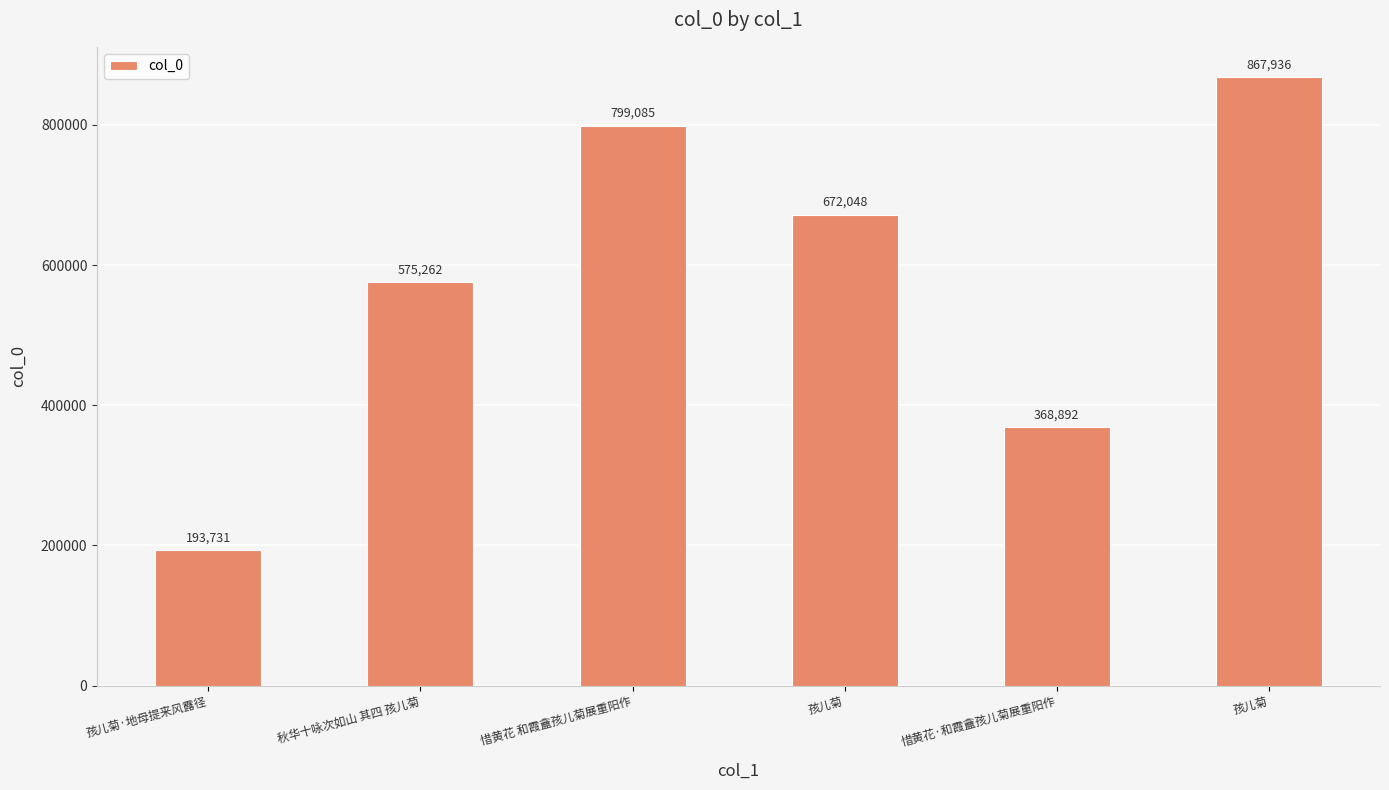

List the labels in order of value, largest first.

孩儿菊, 惜黄花 和霞盦孩儿菊展重阳作, 孩儿菊, 秋华十咏次如山 其四 孩儿菊, 惜黄花·和霞盦孩儿菊展重阳作, 孩儿菊·地母提来风露径